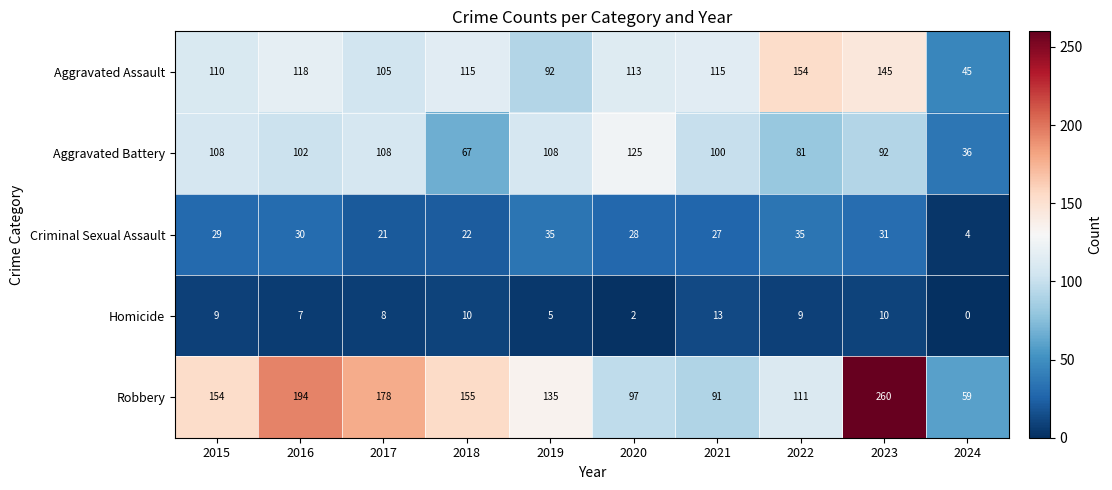

The value of Aggravated Assault at 2018 is 115. True or false?

True